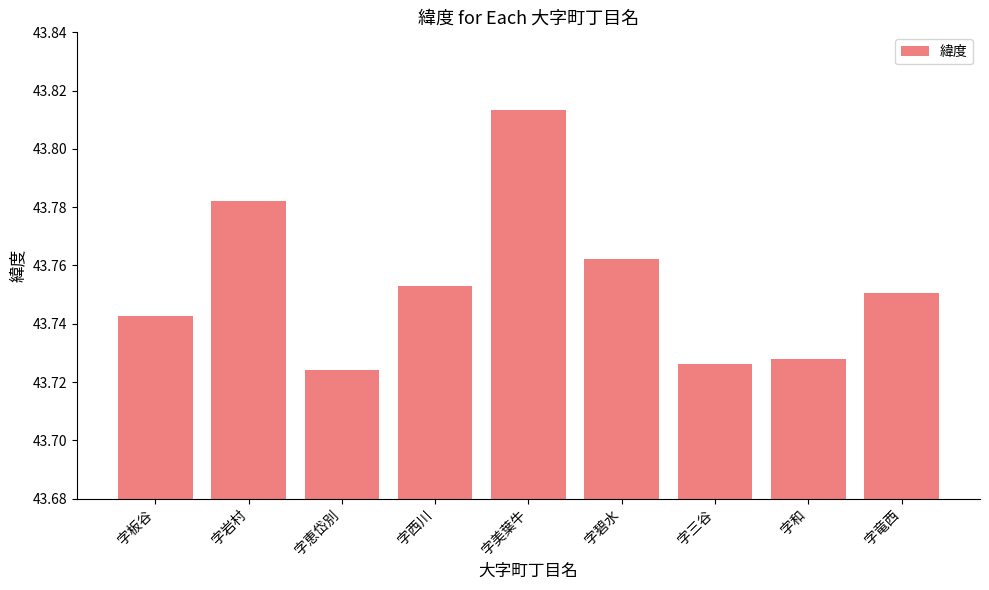

What position from the right is 字西川?

6